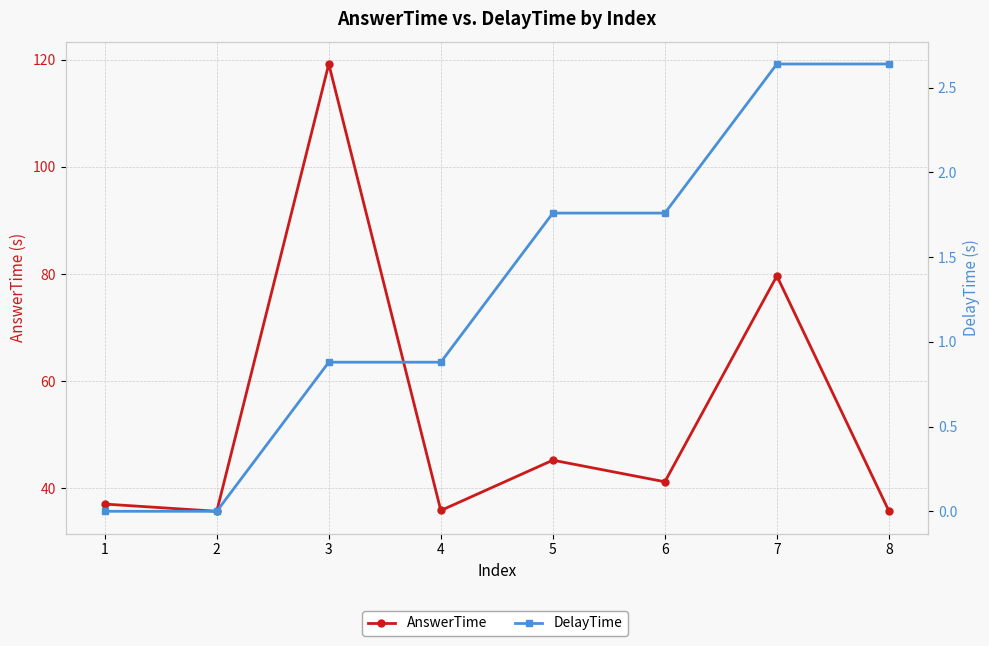

What is the value of the DelayTime point at the 7th from the left?

2.6